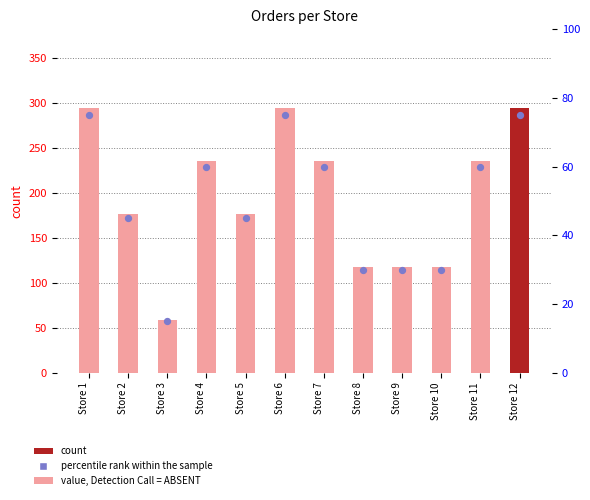

Is the value of count at Store 1 greater than the value of percentile rank within the sample at Store 1?

Yes